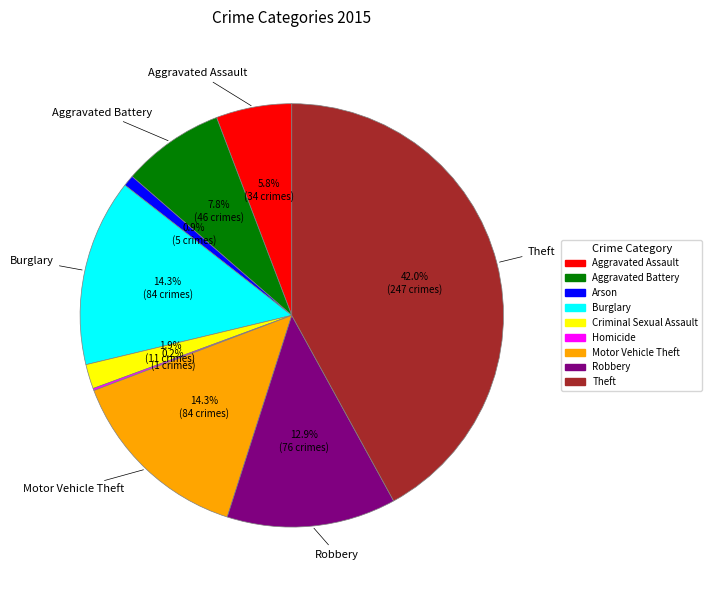

Is there any slice that represents more than half of the pie?

No